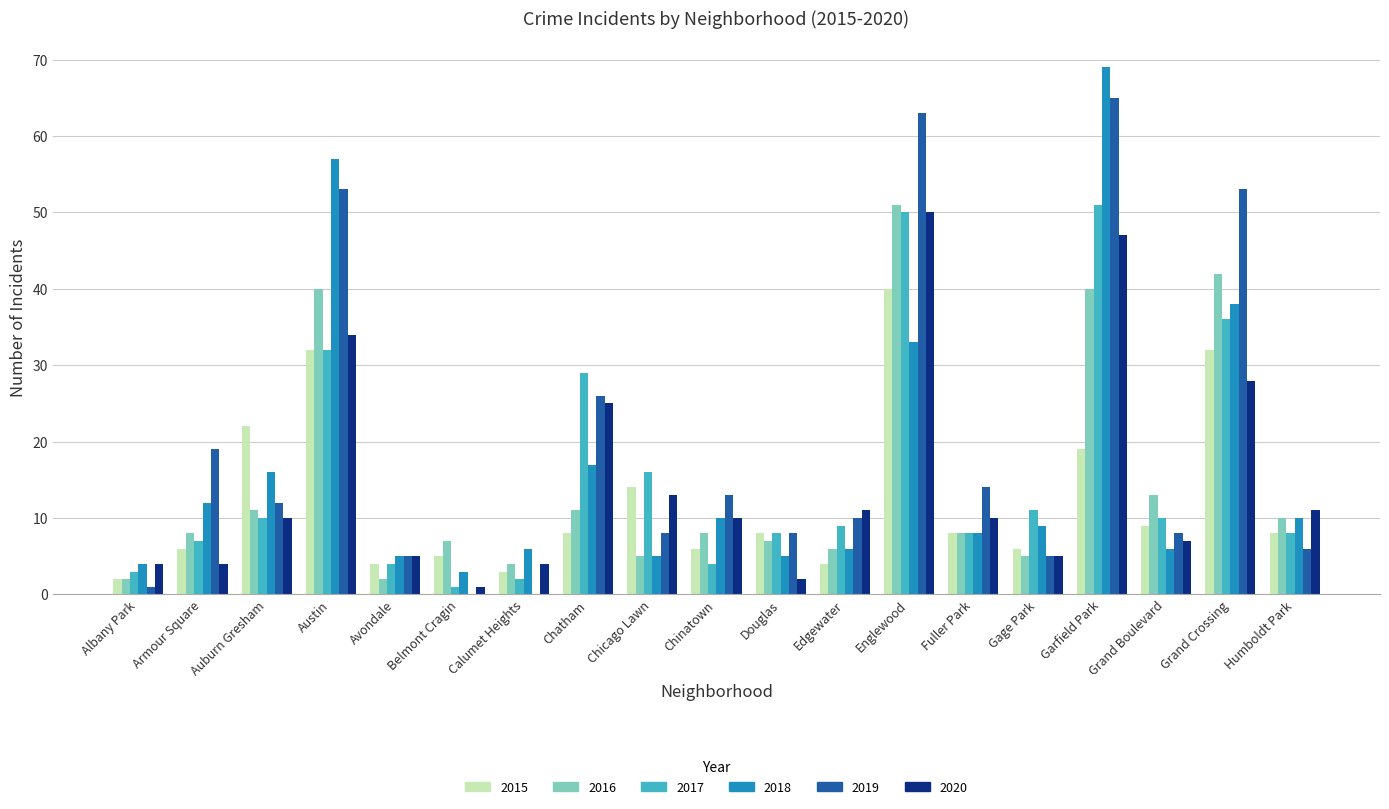

Which series changed the most between Auburn Gresham and Gage Park?

2015